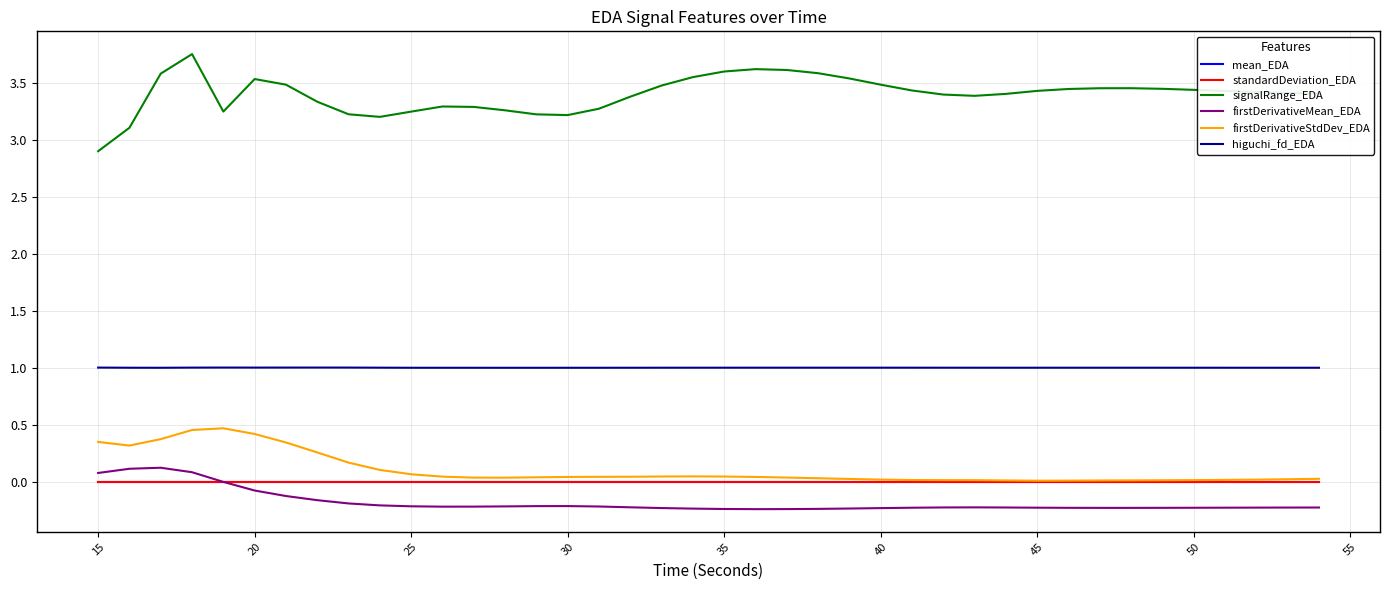

True or false: higuchi_fd_EDA and firstDerivativeStdDev_EDA cross at least once.

False